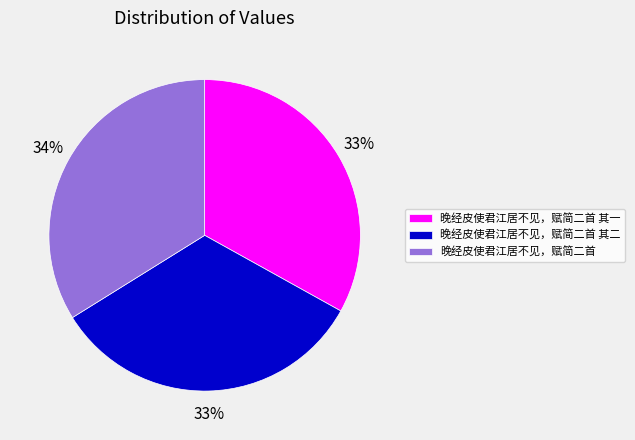

Approximately how many times larger is the value at 晚经皮使君江居不见，赋简二首 compared to 晚经皮使君江居不见，赋简二首 其一?

1.0